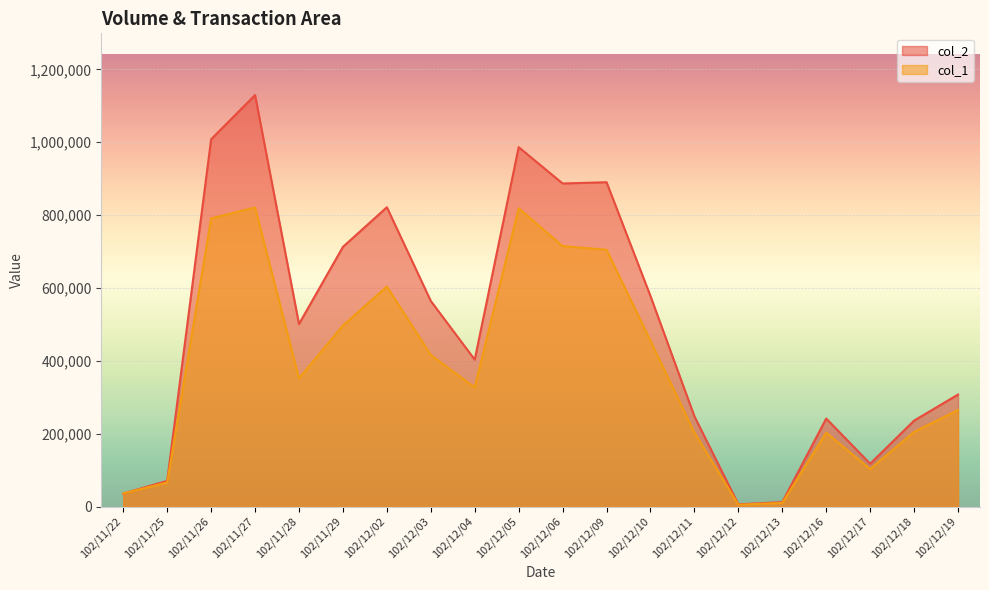

What is the value of the col_2 point at the 13th from the left?

577800